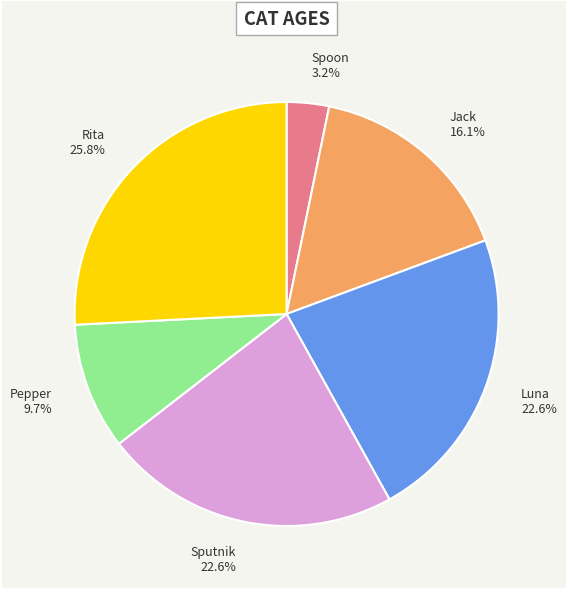

Between Sputnik and Pepper, which is larger?

Sputnik